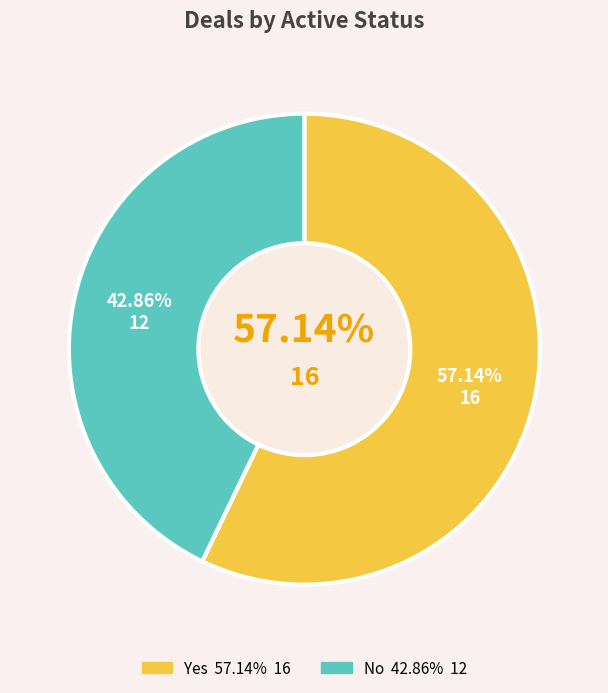

Combined, what portion of the pie is Yes and No?

100.0%